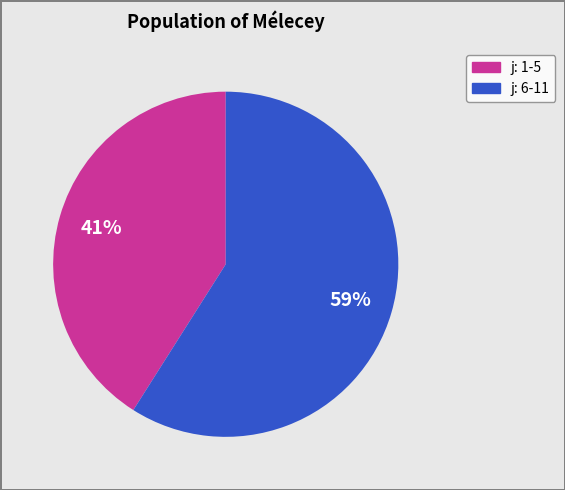

To the nearest percent, what is the average slice percentage?

50%